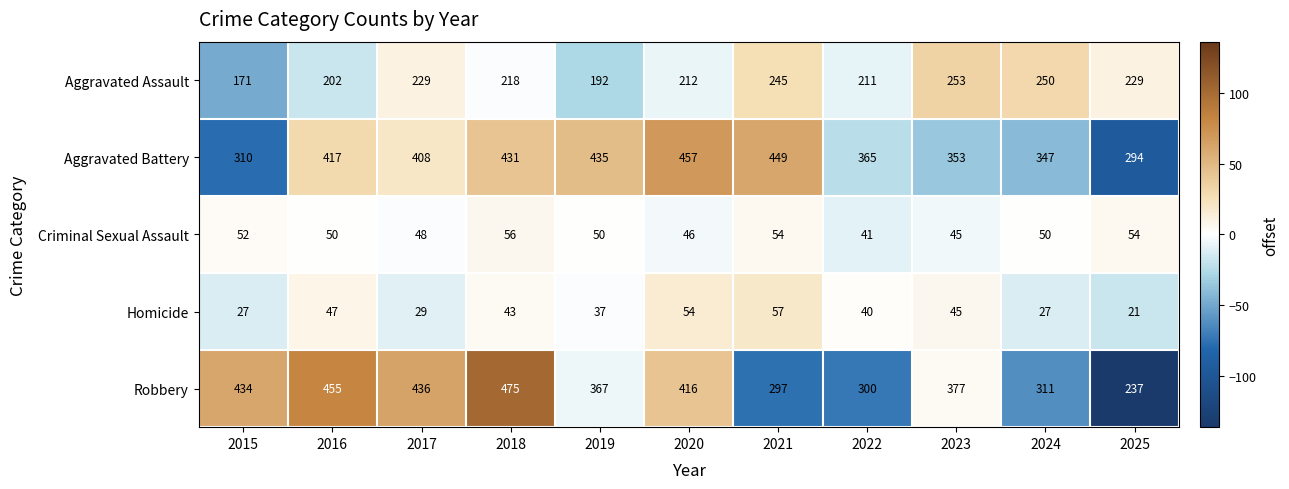

Is it true that Criminal Sexual Assault equals 50 at 2016?

True